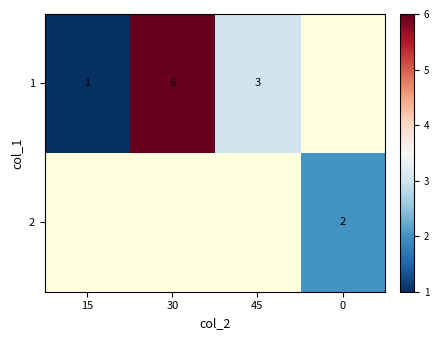

True or false: 2 has a value of 0.9 at 0.

False